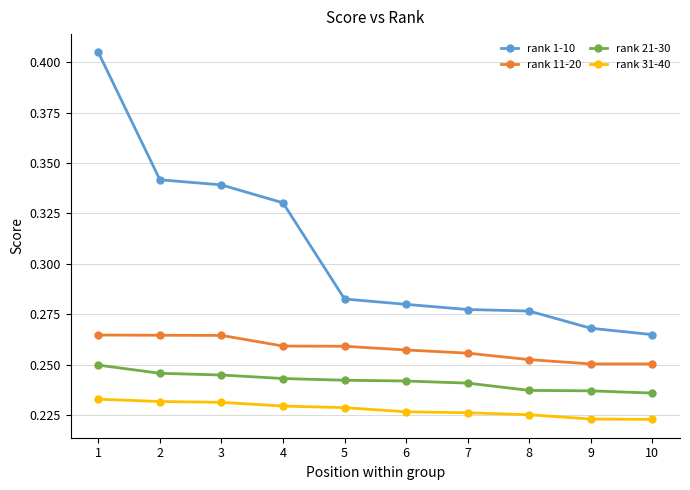

Is this an area chart (filled region under the line)?

No